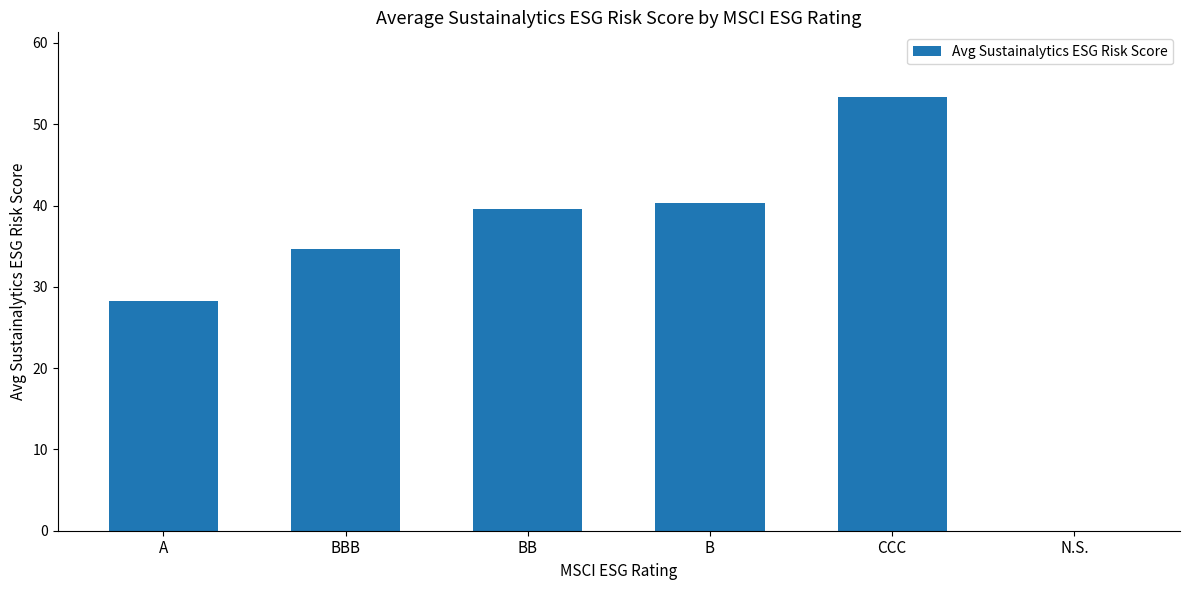

How many values exceed 39?

3